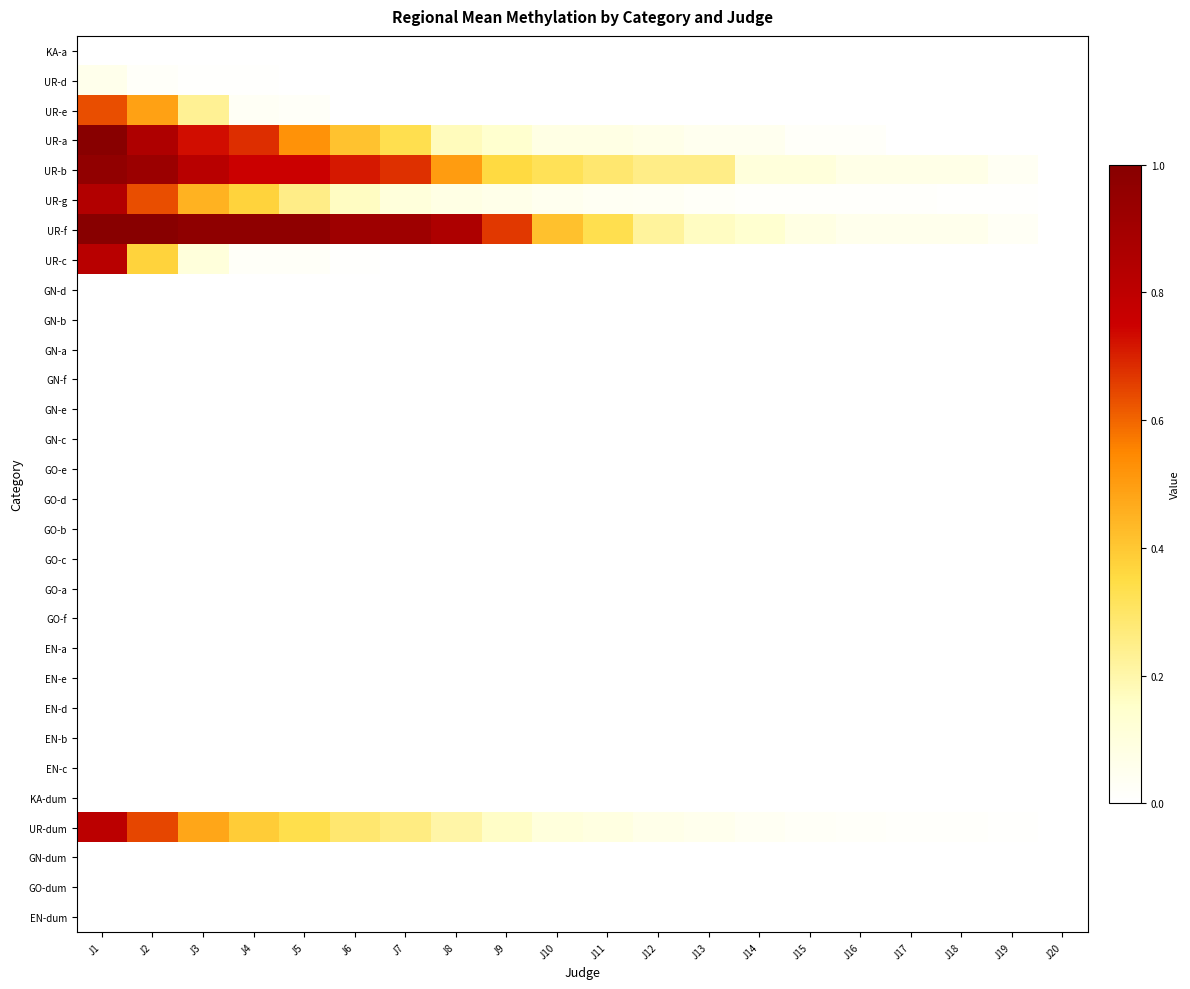

Rank the series by their maximum value, from highest to lowest.

UR-a, UR-f, UR-b, UR-g, UR-c, UR-dum, UR-e, UR-d, KA-a, GN-d, GN-b, GN-a, GN-f, GN-e, GN-c, GO-e, GO-d, GO-b, GO-c, GO-a, GO-f, EN-a, EN-e, EN-d, EN-b, EN-c, KA-dum, GN-dum, GO-dum, EN-dum